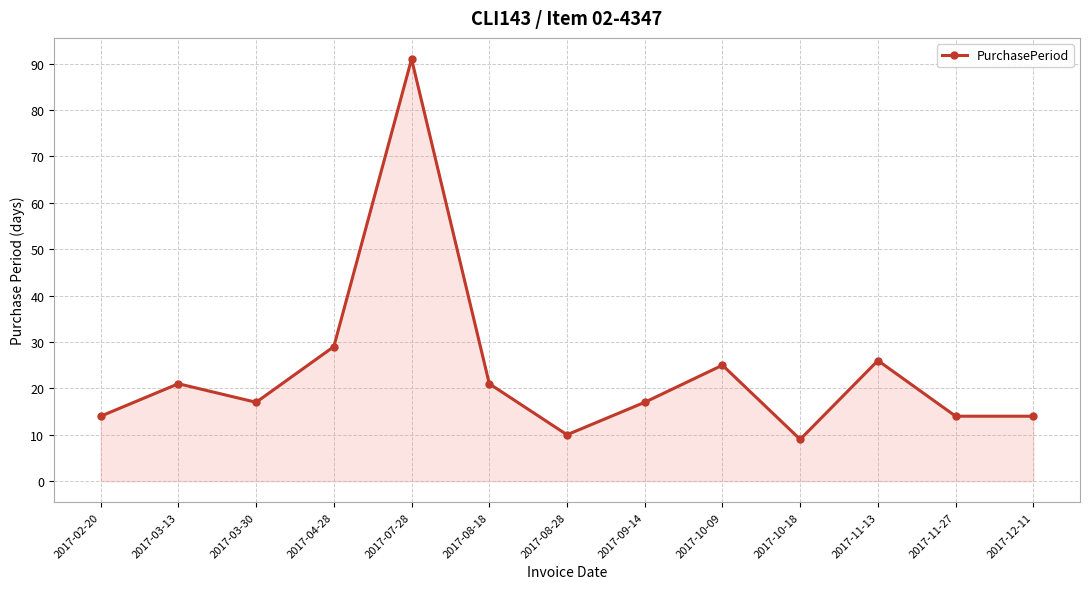

What is the sum of the values at 2017-10-18 and 2017-11-13?

35